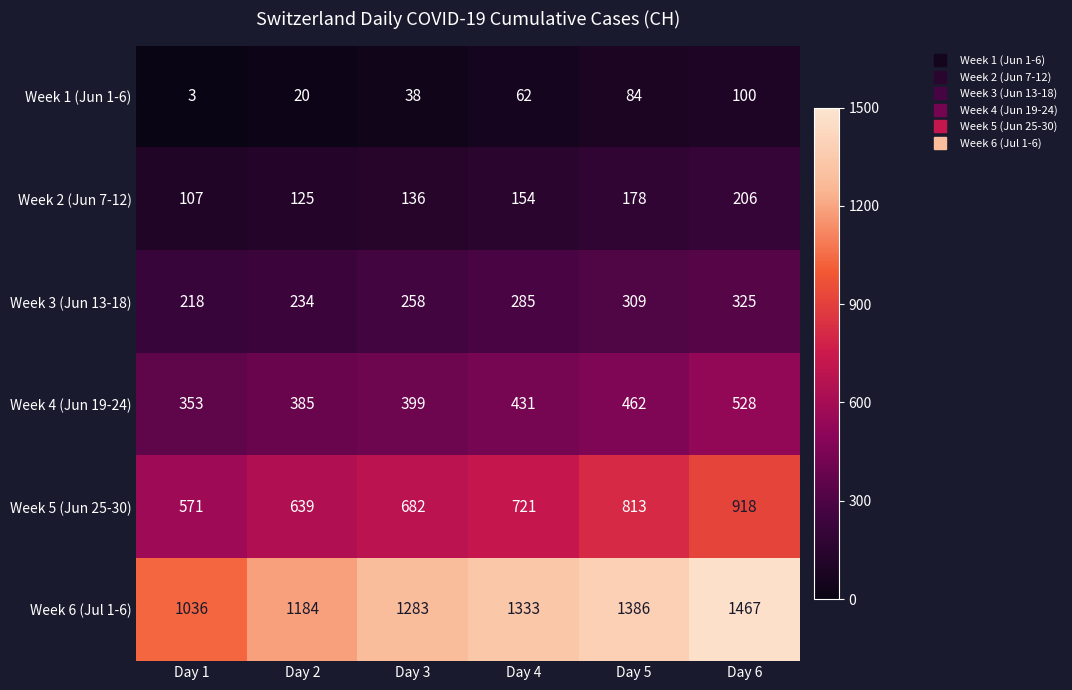

Rank the series by their maximum value, from highest to lowest.

Week 6 (Jul 1-6), Week 5 (Jun 25-30), Week 4 (Jun 19-24), Week 3 (Jun 13-18), Week 2 (Jun 7-12), Week 1 (Jun 1-6)